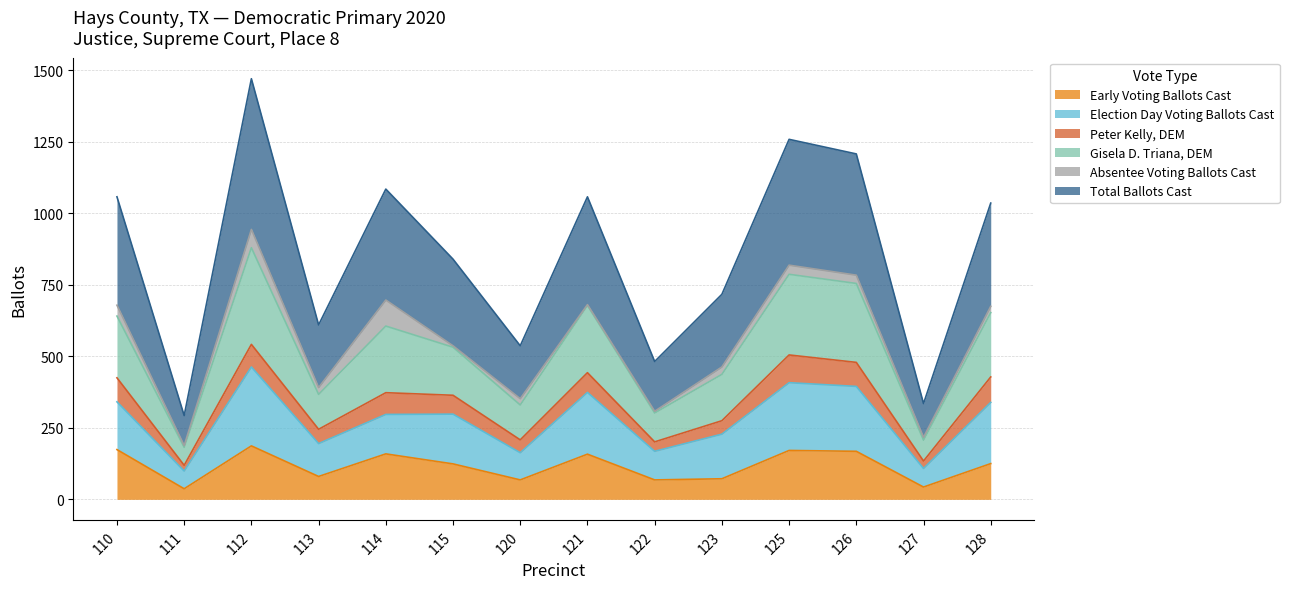

Does the chart have visible grid lines?

Yes